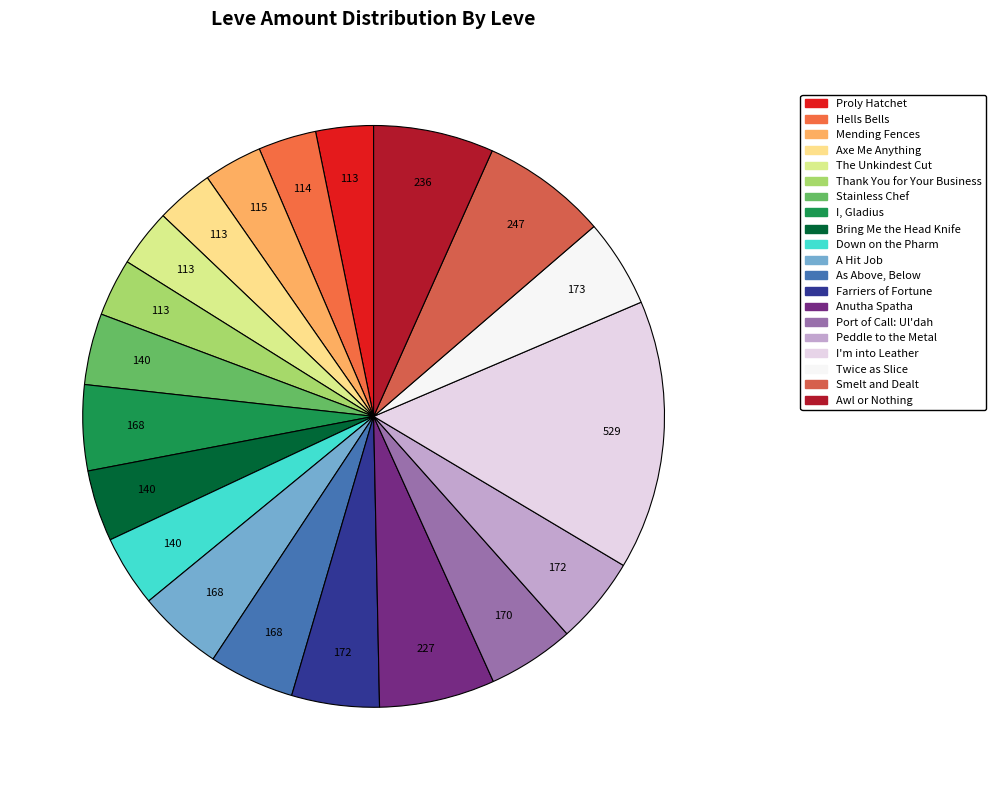

How many slices are in this pie chart?

20